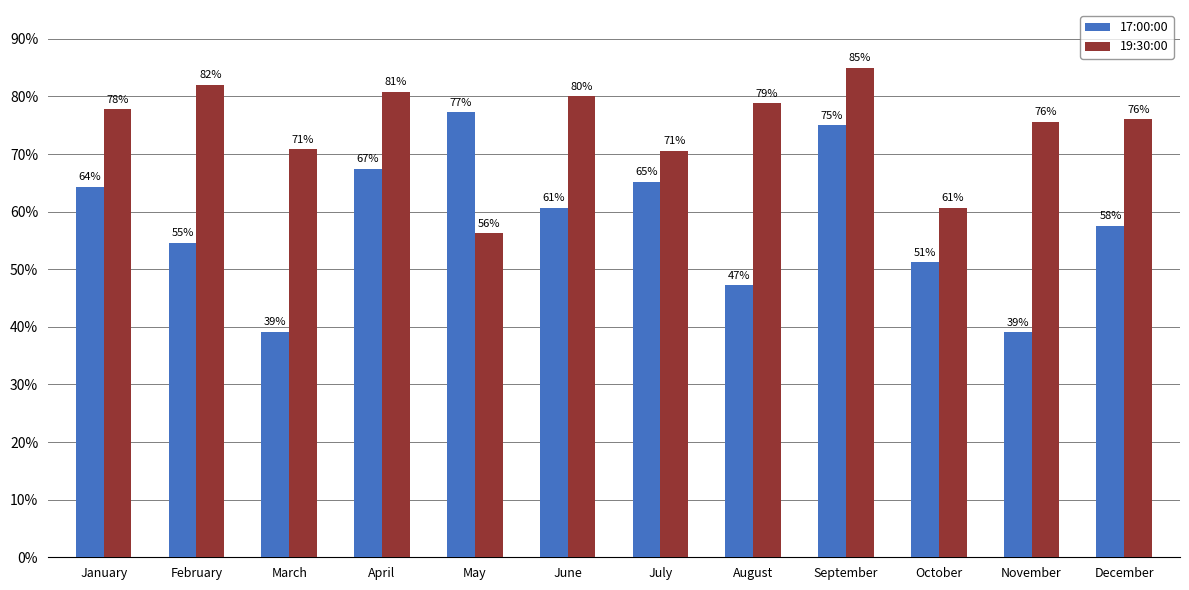

What is the difference between the second highest and minimum values in the 17:00:00 series?

36.0